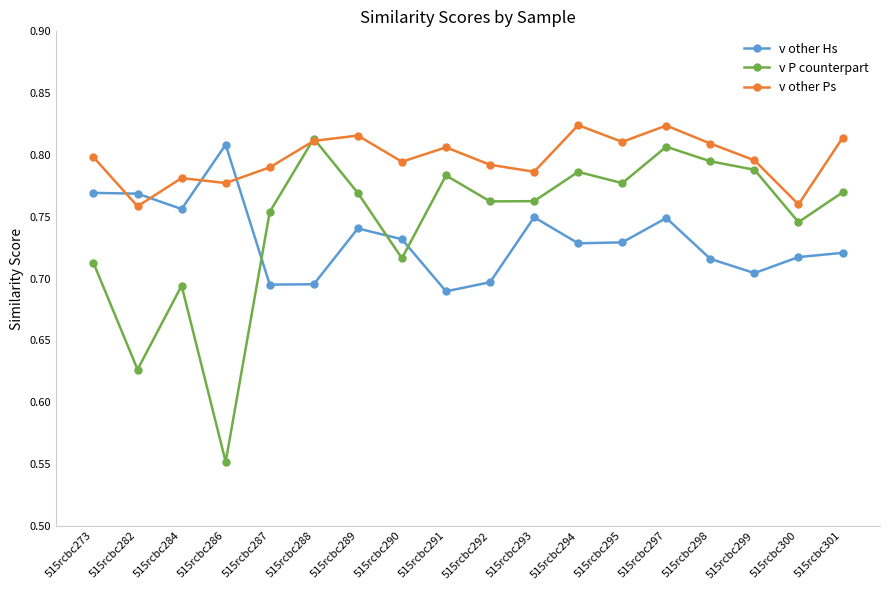

True or false: v P counterpart has more than 0 interior local peaks.

True